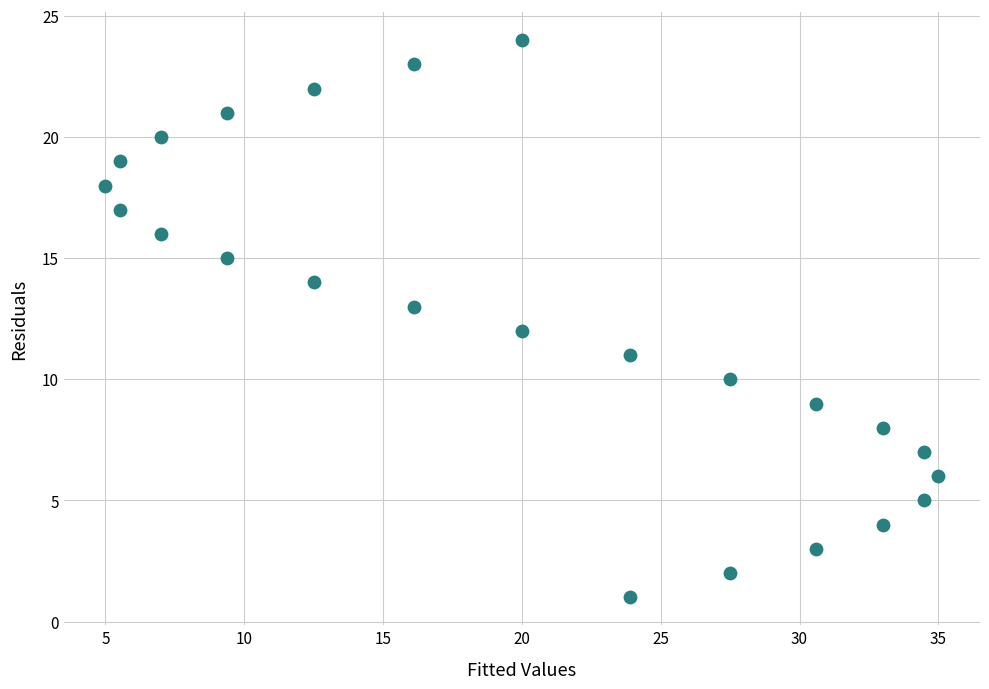

What is the range of Y values (max minus min)?

23